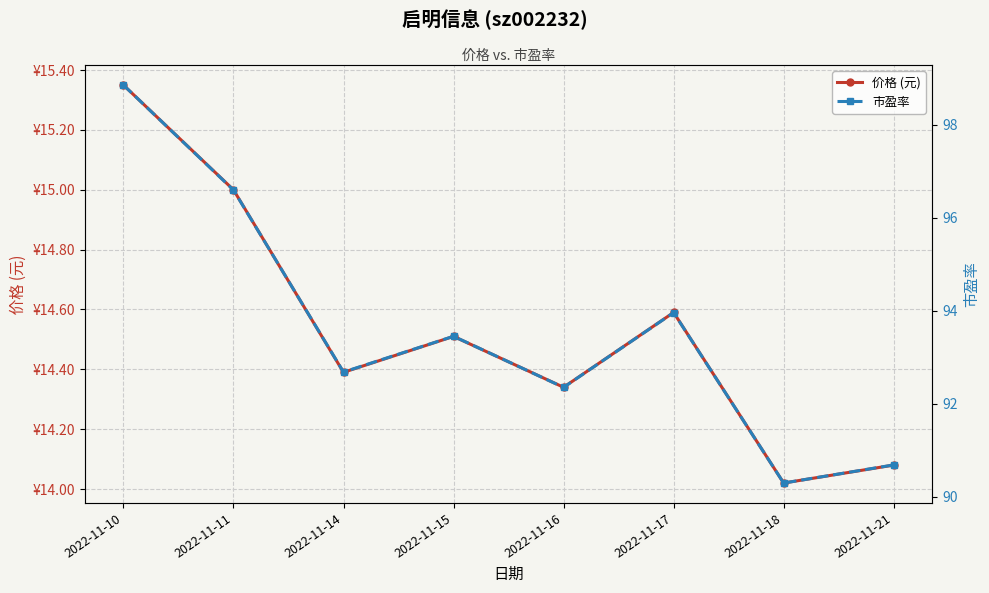

Is it true that 市盈率 equals 92.3 at 2022-11-16?

True